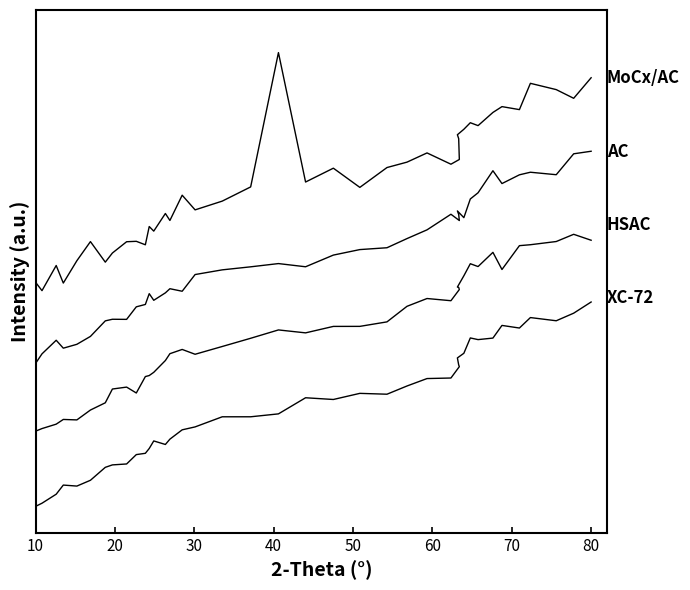

Rank the series by their maximum value, from lowest to highest.

XC-72, HSAC, AC, MoCx/AC